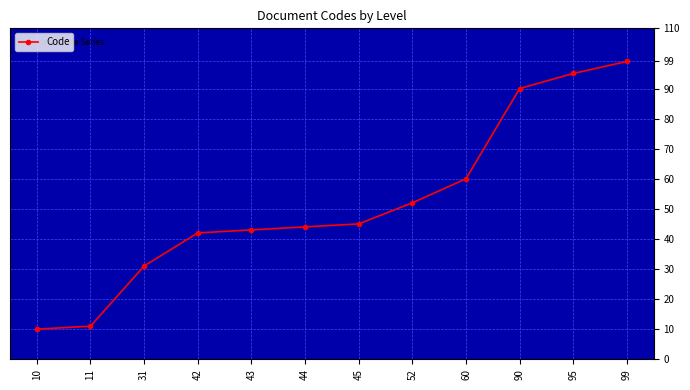

Is it true that the value at 42 is 42?

True